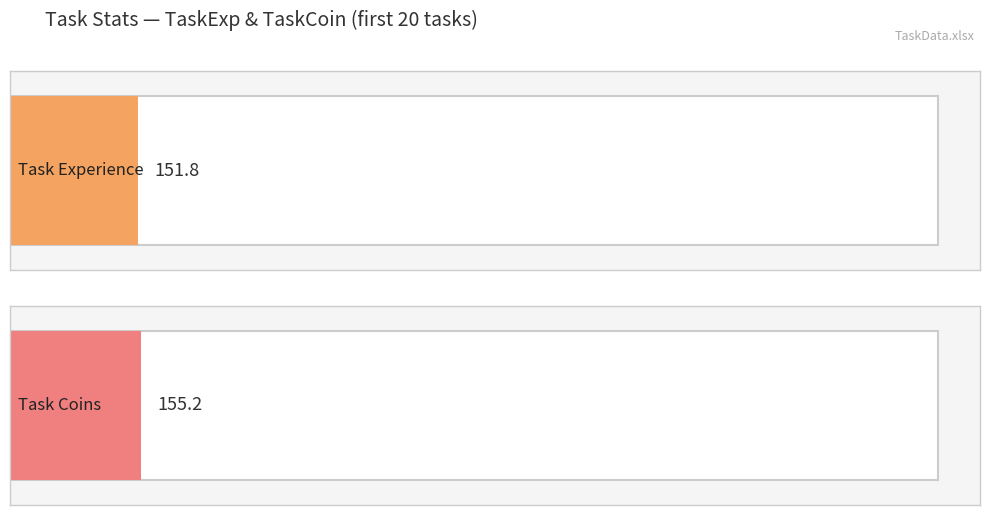

Which series has the widest spread of values?

TaskCoin